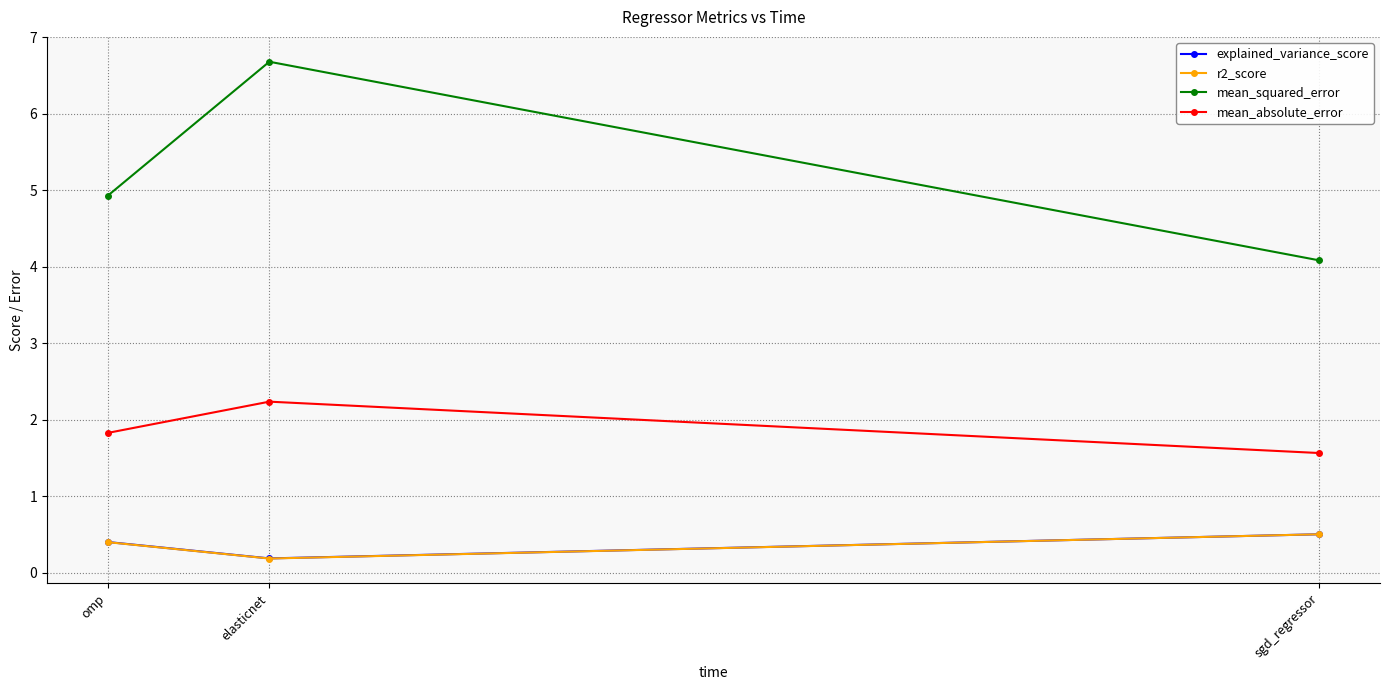

What is the label of the 1st point from the right?

sgd_regressor